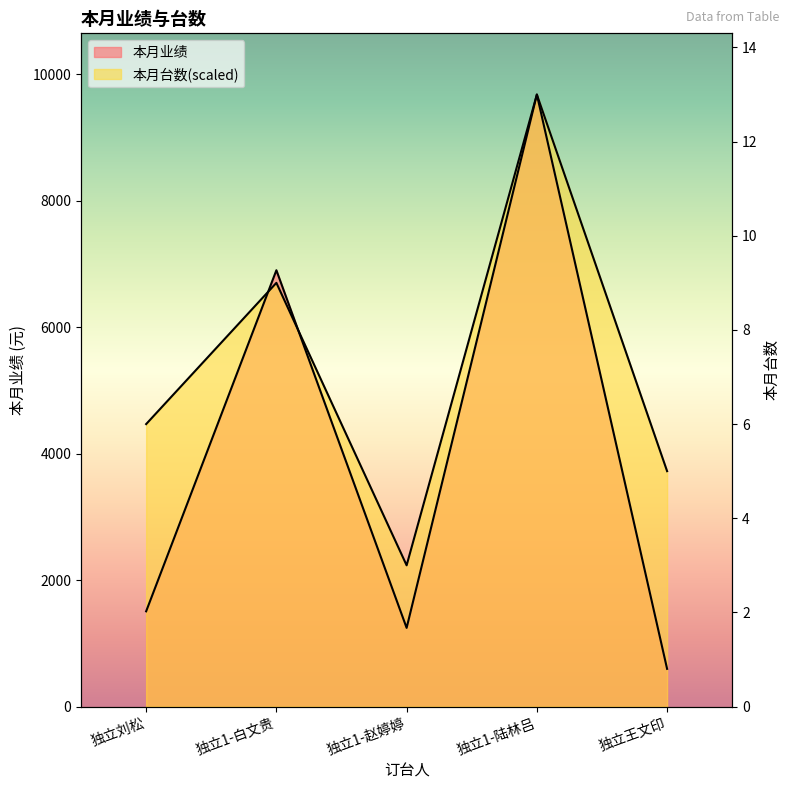

How many interior local peaks does the 本月业绩 series have?

2